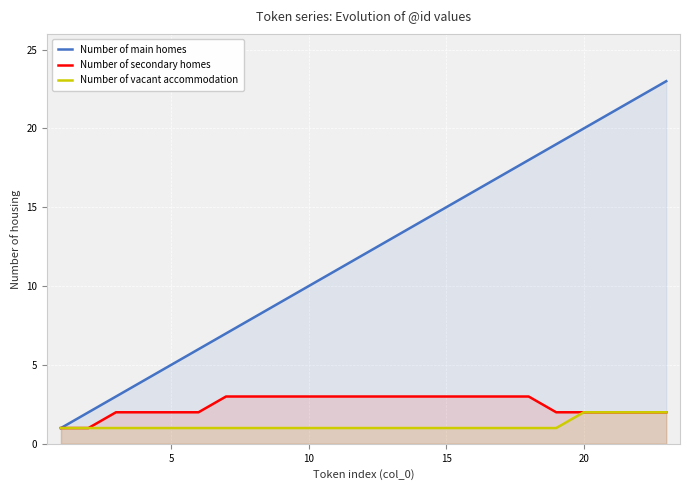

What is the highest value of the Number of vacant accommodation series?

2